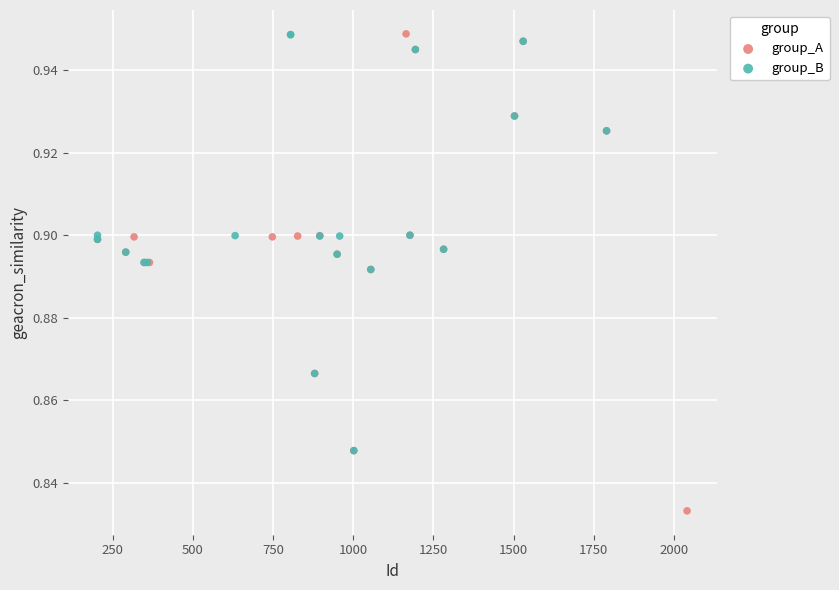

Which series contains the lowest Y value?

group_A